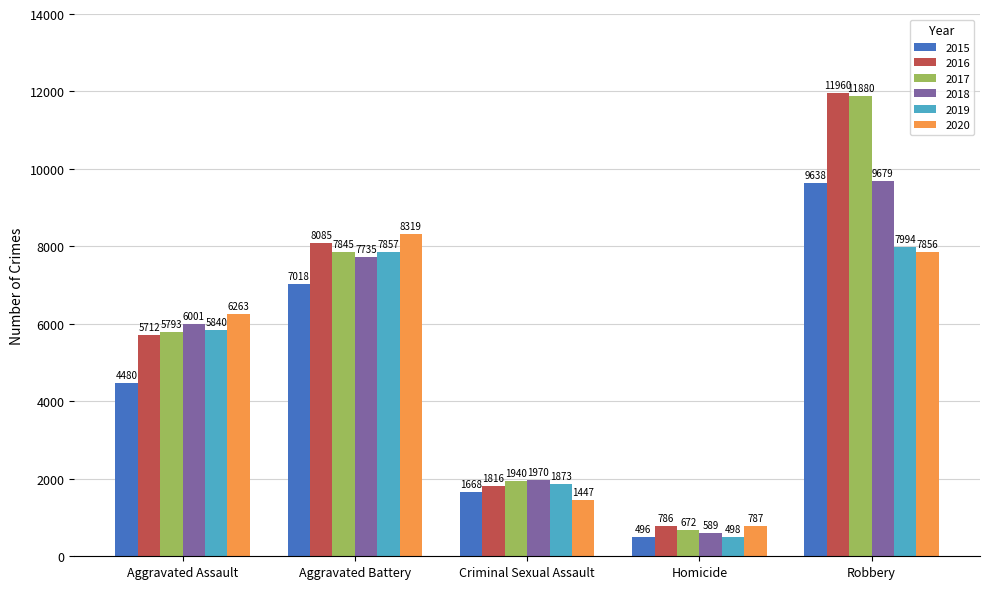

What are all the series names shown in the legend?

2015, 2016, 2017, 2018, 2019, 2020